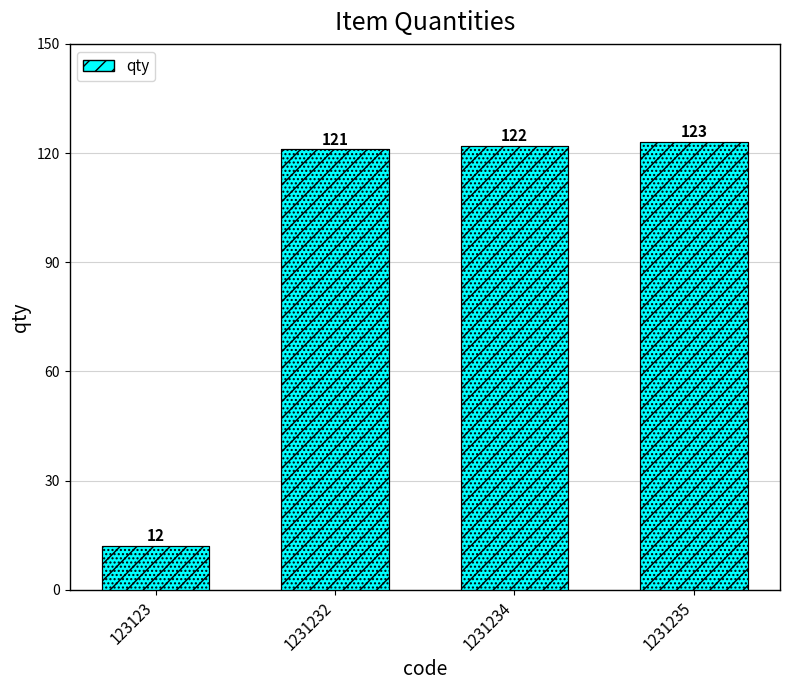

The chart shows a value of 187 at 1231232. True or false?

False